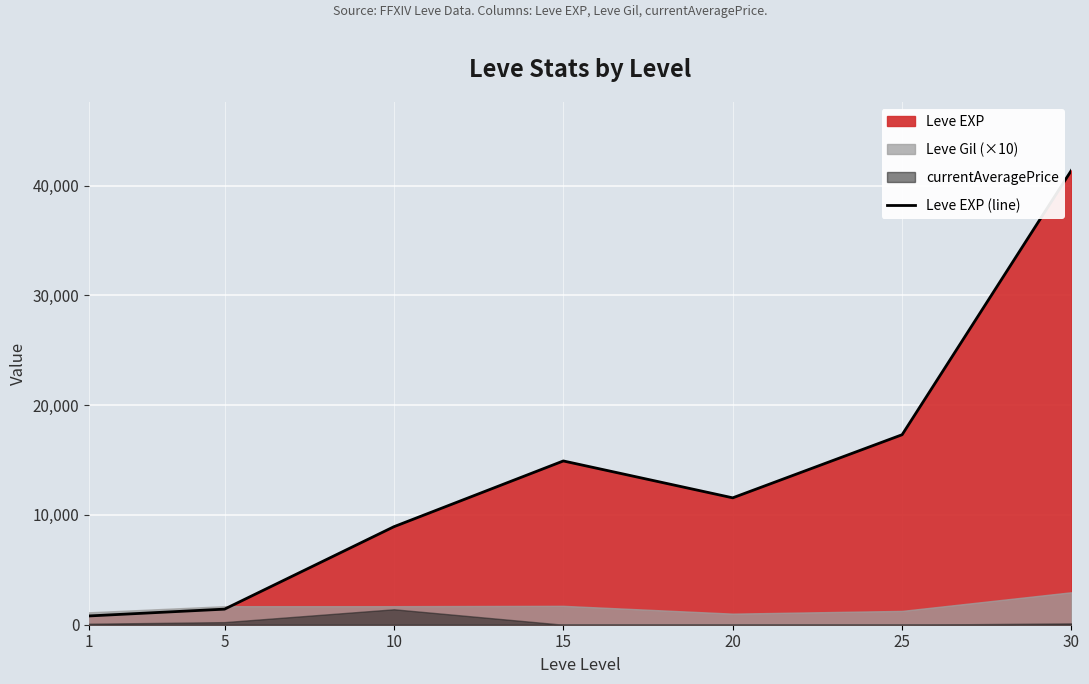

Read the value at 25, to the nearest 10.

17310